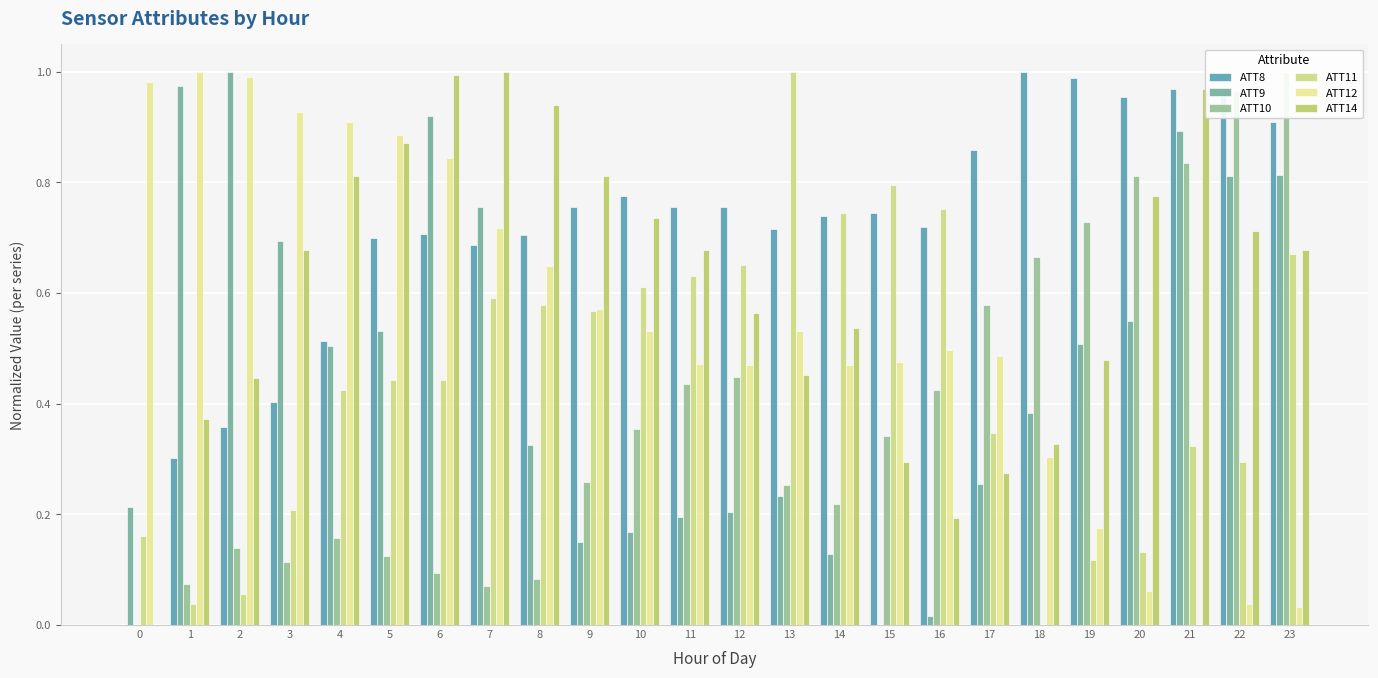

Rank the series by their maximum value, from lowest to highest.

ATT8, ATT9, ATT10, ATT11, ATT12, ATT14